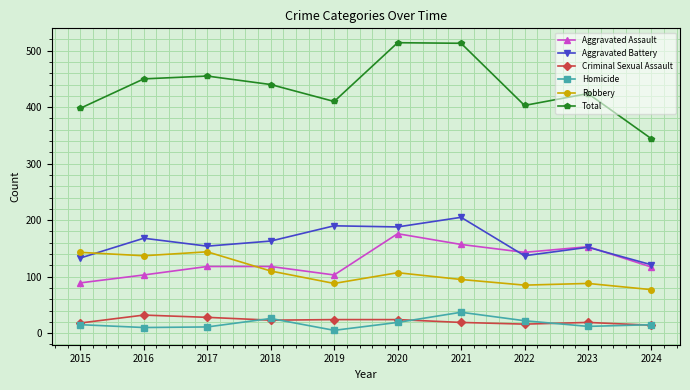

What are all the series names shown in the legend?

Aggravated Assault, Aggravated Battery, Criminal Sexual Assault, Homicide, Robbery, Total